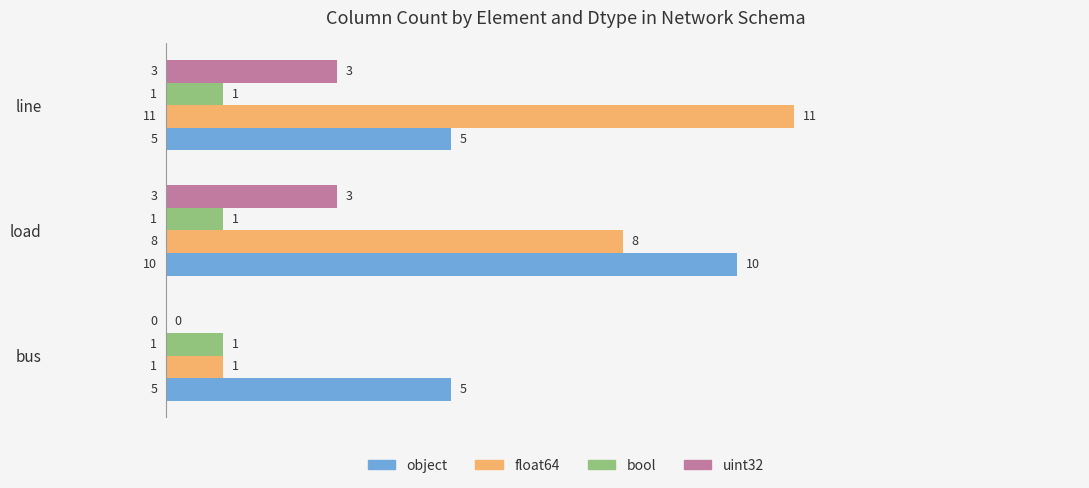

The uint32 series shows 3 at line. True or false?

True